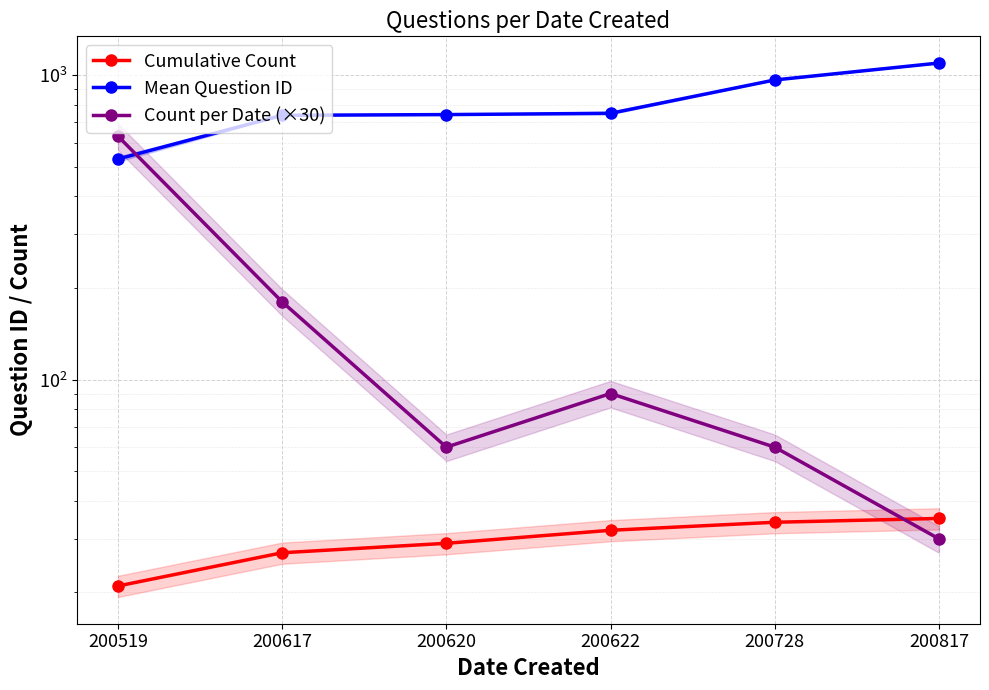

Read the Count per Date (×30) value at 200622.

90.0